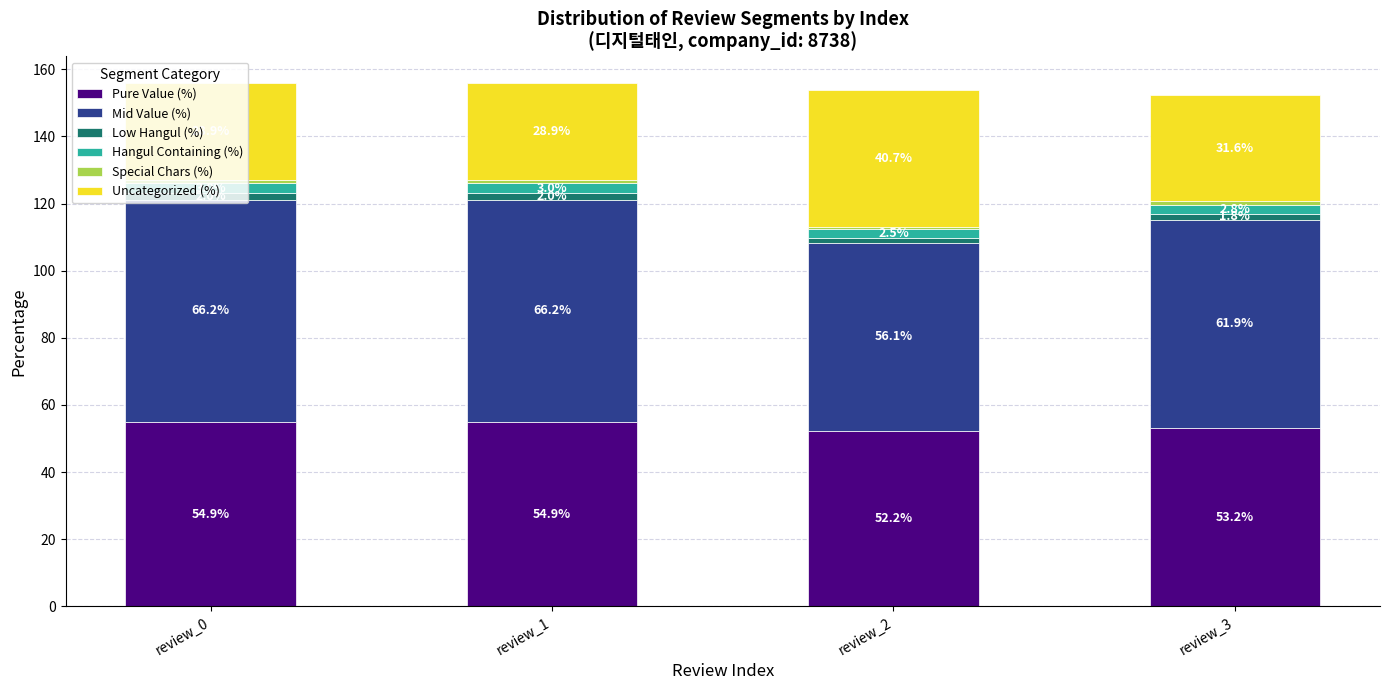

What is the minimum value for Pure Value (%)?

52.2